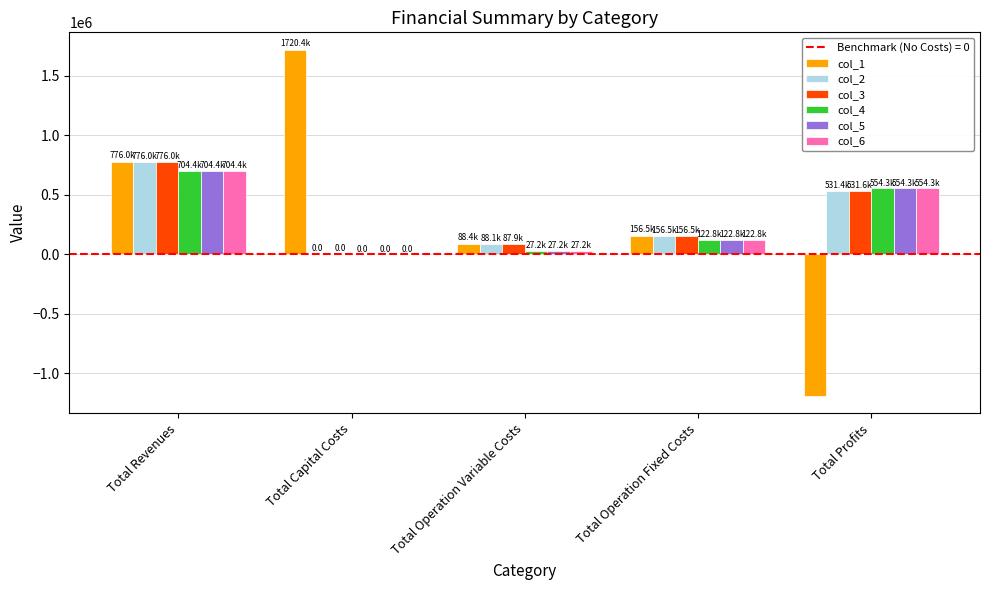

What is the sum of all col_6 values?

1408863.5